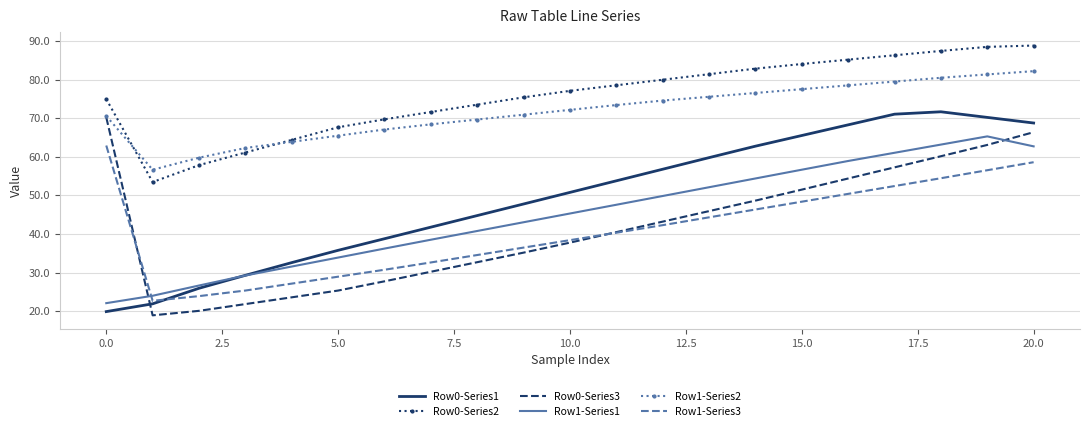

How many values in the Row0-Series3 series exceed 40?

11